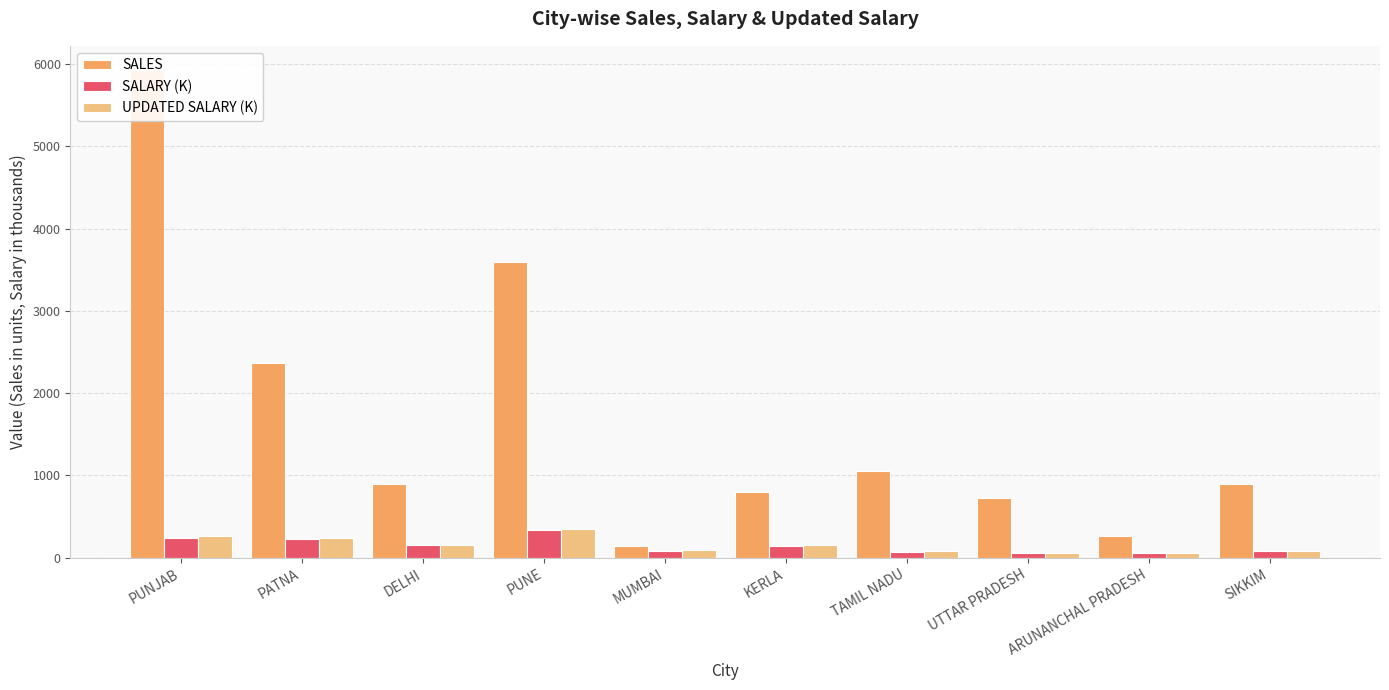

Is it true that SALES equals 896.0 at SIKKIM?

True